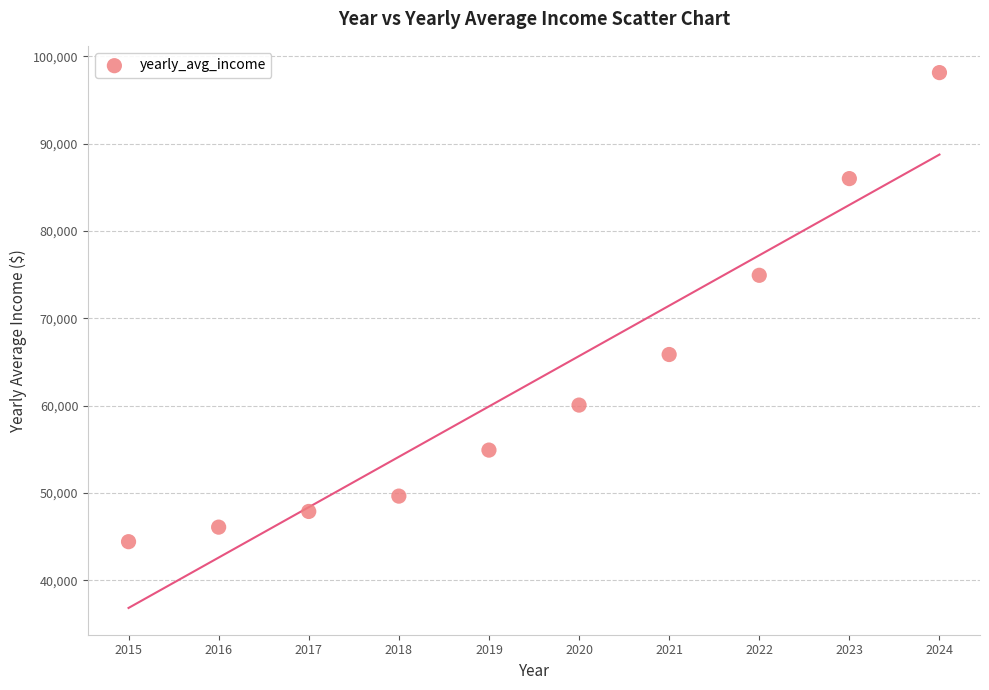

What is the average X value?

2020